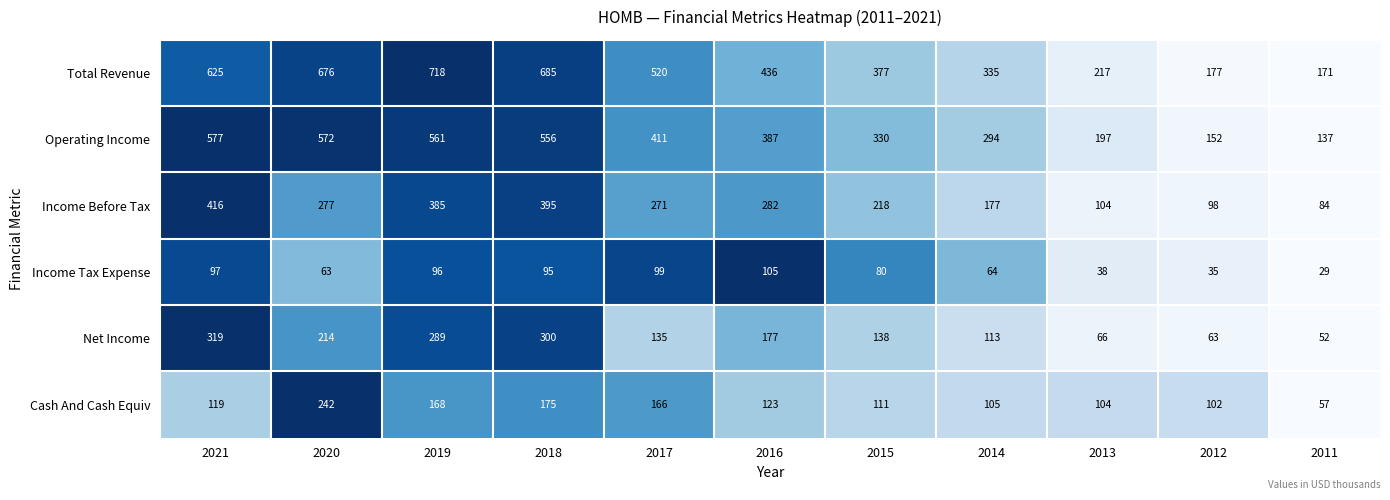

What is the sum of the Operating Income values at 2016 and 2015?

717